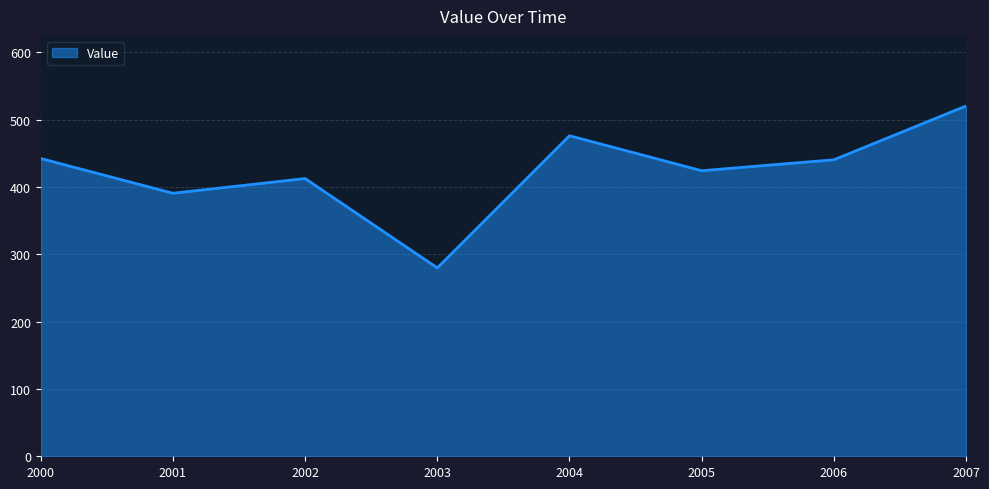

Which category has the lowest value across all series?

2003